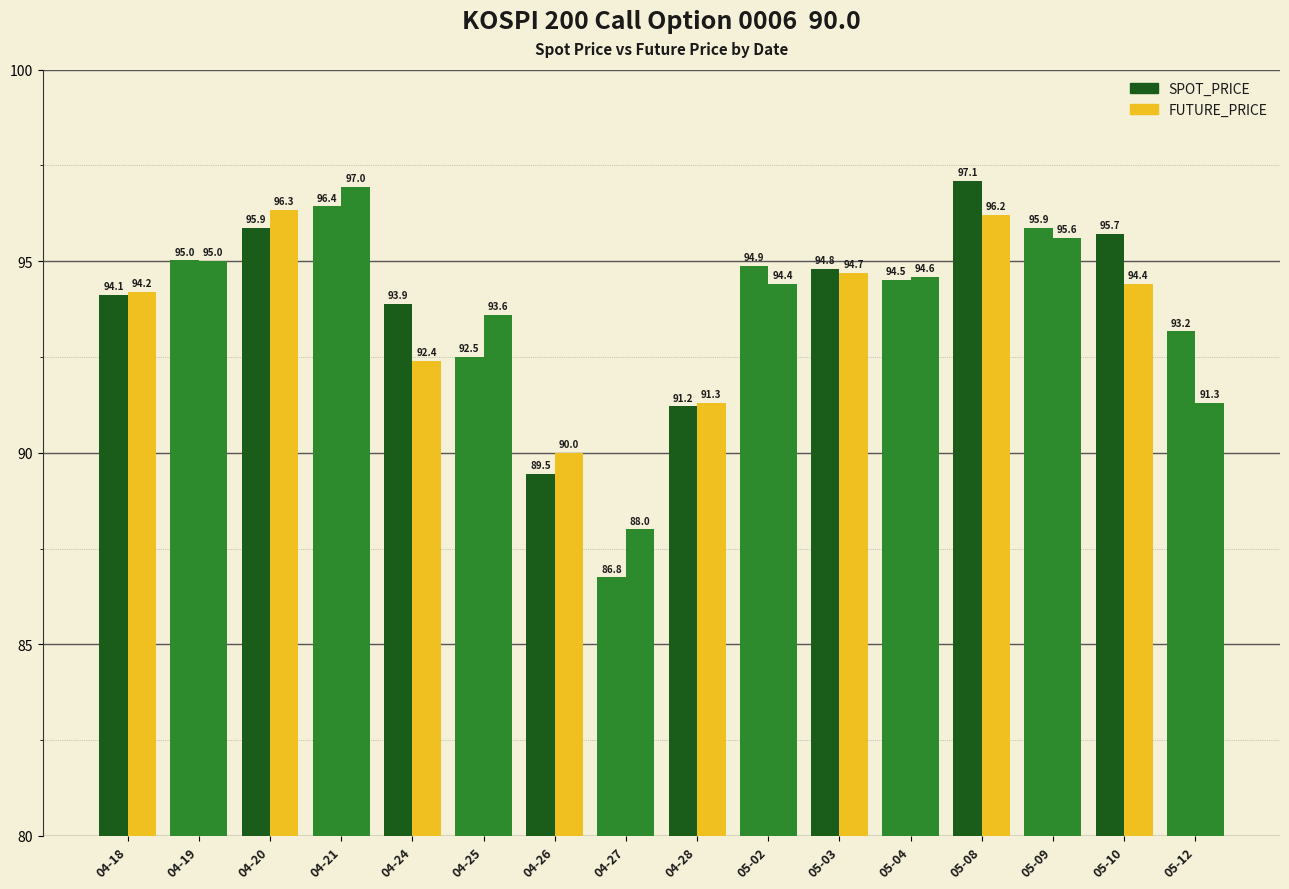

How many distinct data groups are displayed?

2